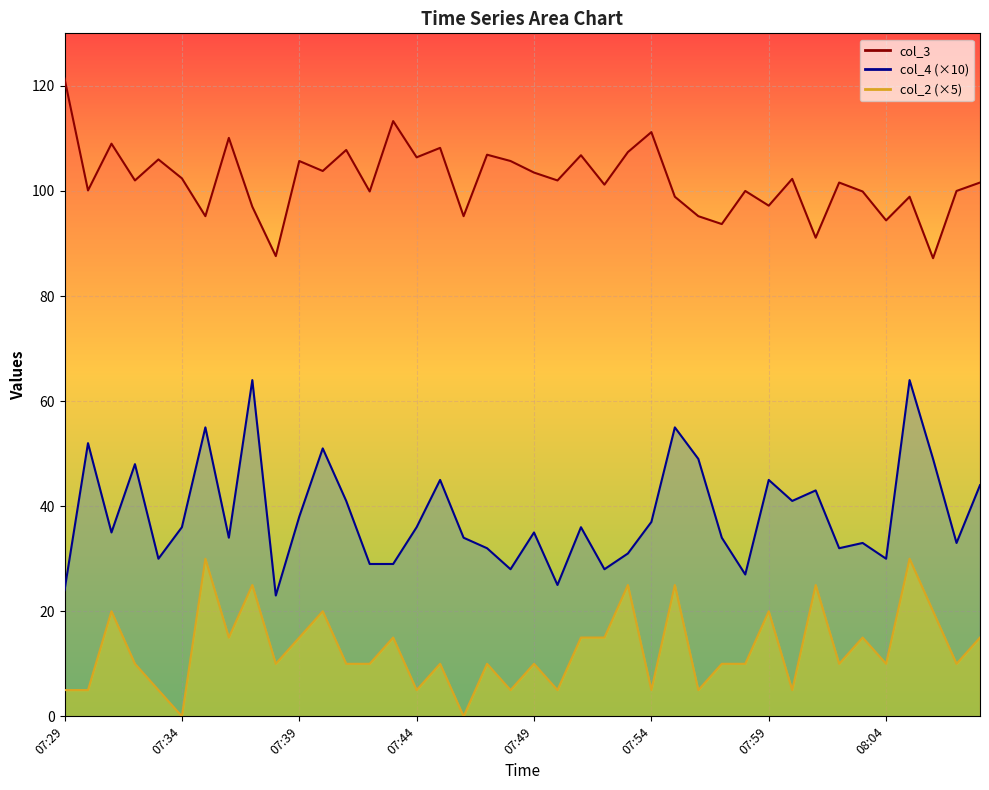

What is the value of the col_4 point at the 31st from the left?

45.0